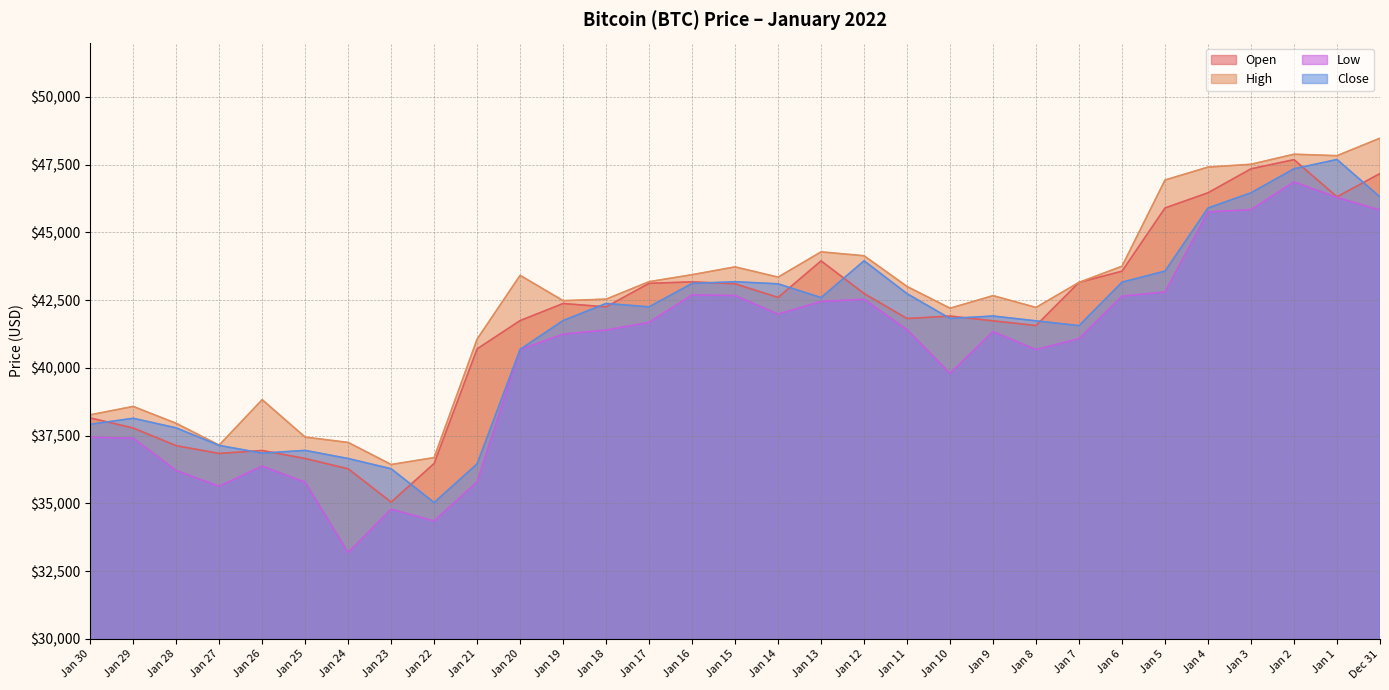

What position from the right is Jan 25?

26